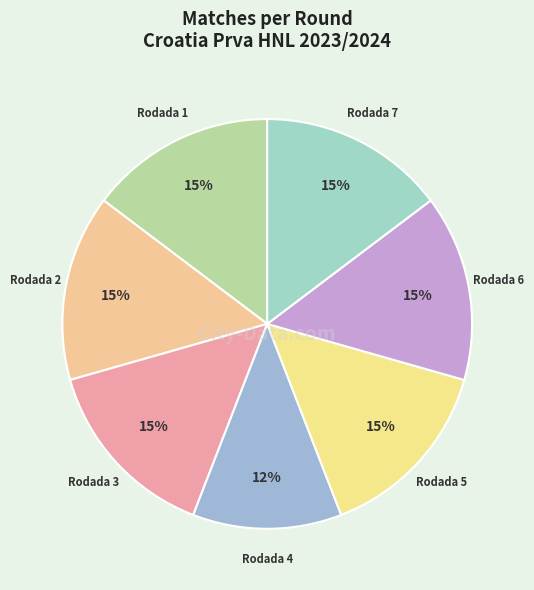

Approximately how many times larger is the value at Rodada 5 compared to Rodada 6?

1.0